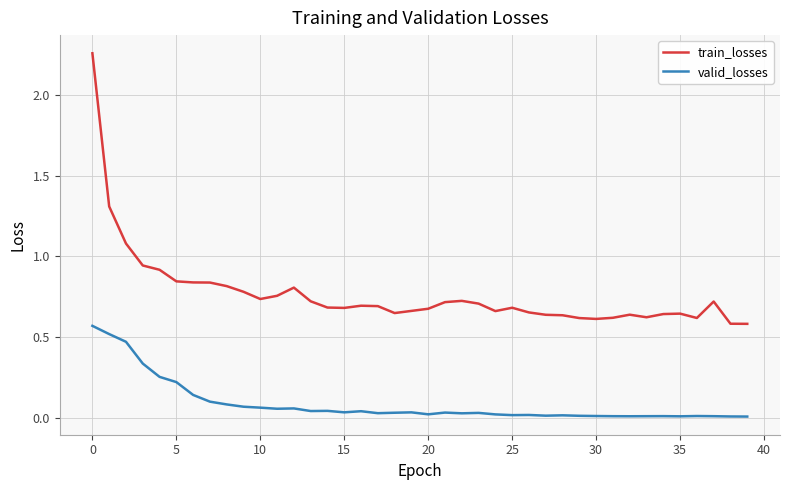

Which series has the largest total across all categories?

train_losses